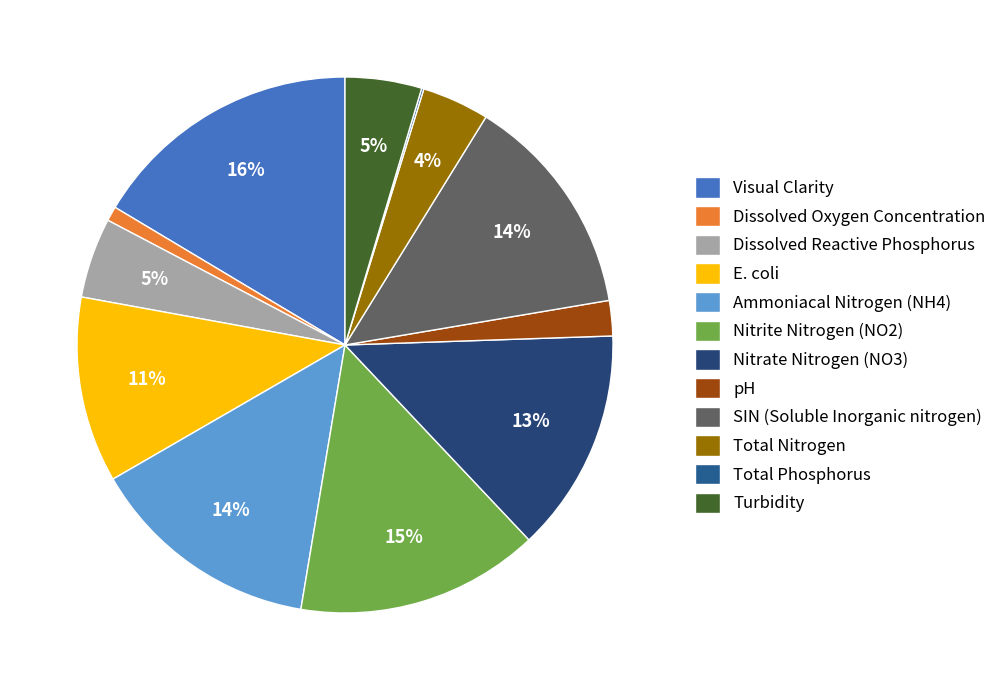

What percentage is the Ammoniacal Nitrogen (NH4) slice, to the nearest percent?

14%